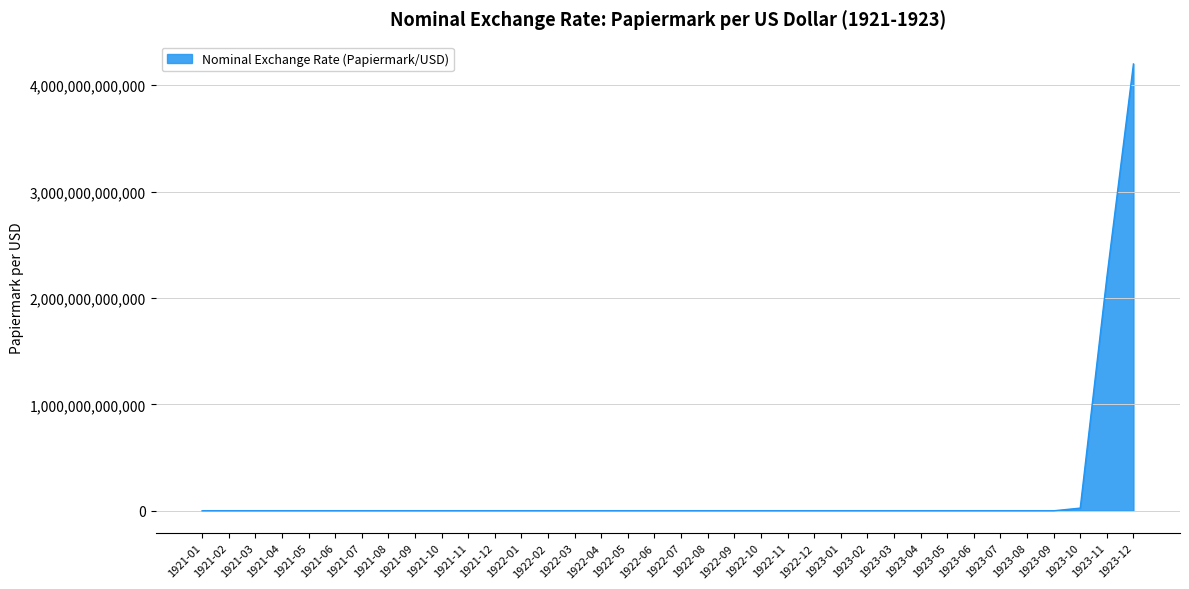

The value at 1923-11 is 2193600000000.0. True or false?

True